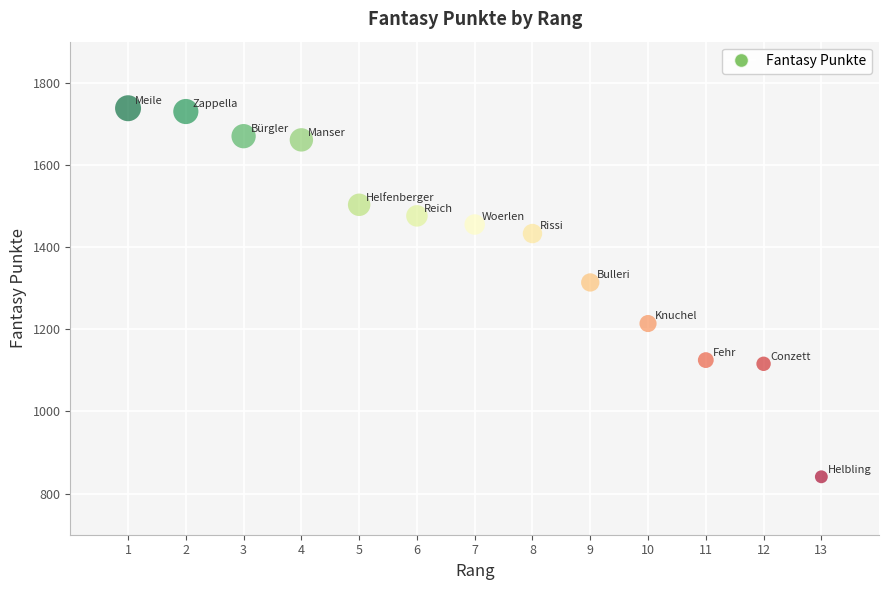

What Y value in the scatter plot is closest to 1289?

1314